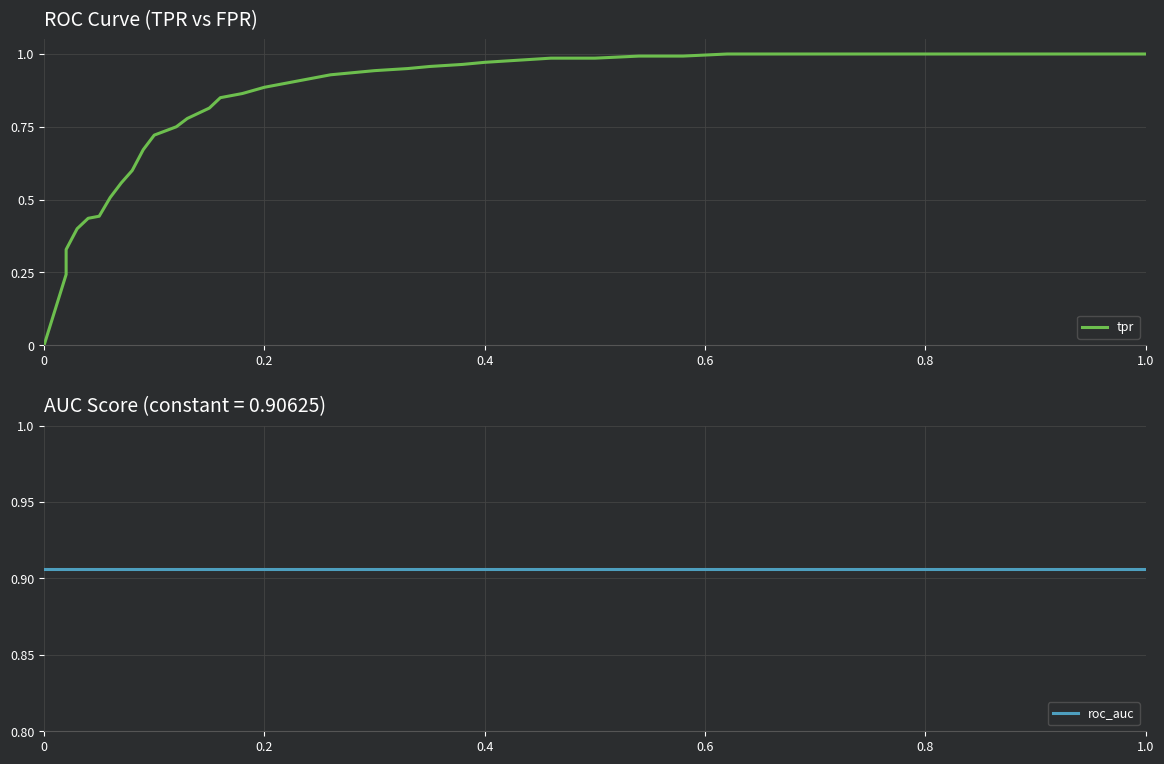

The value of roc_auc at 9 is 0.4. True or false?

False